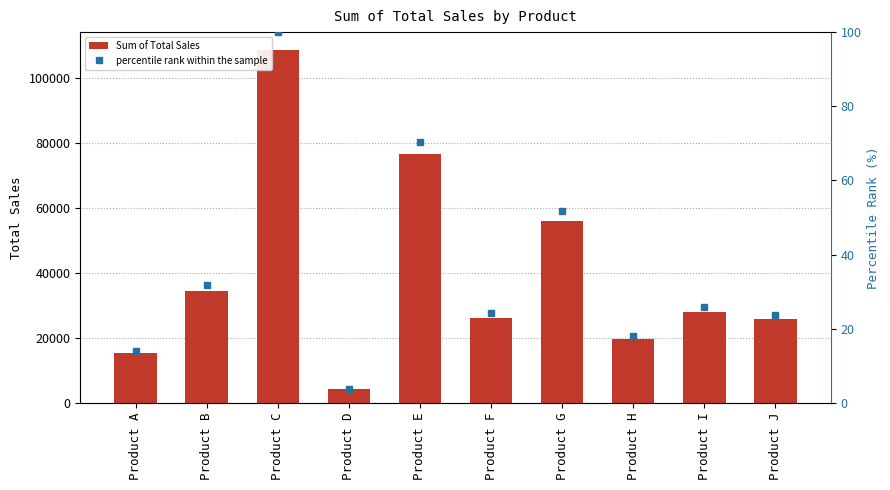

How many data points in Sum of Total Sales are above 27995?

4